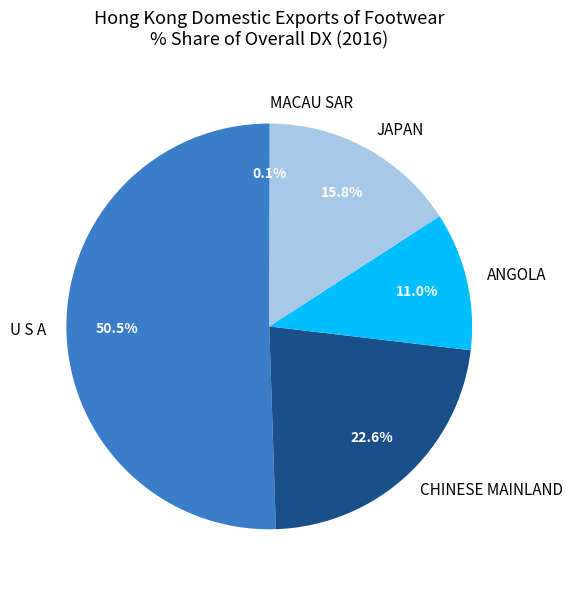

Between CHINESE MAINLAND and U S A, which is larger?

U S A